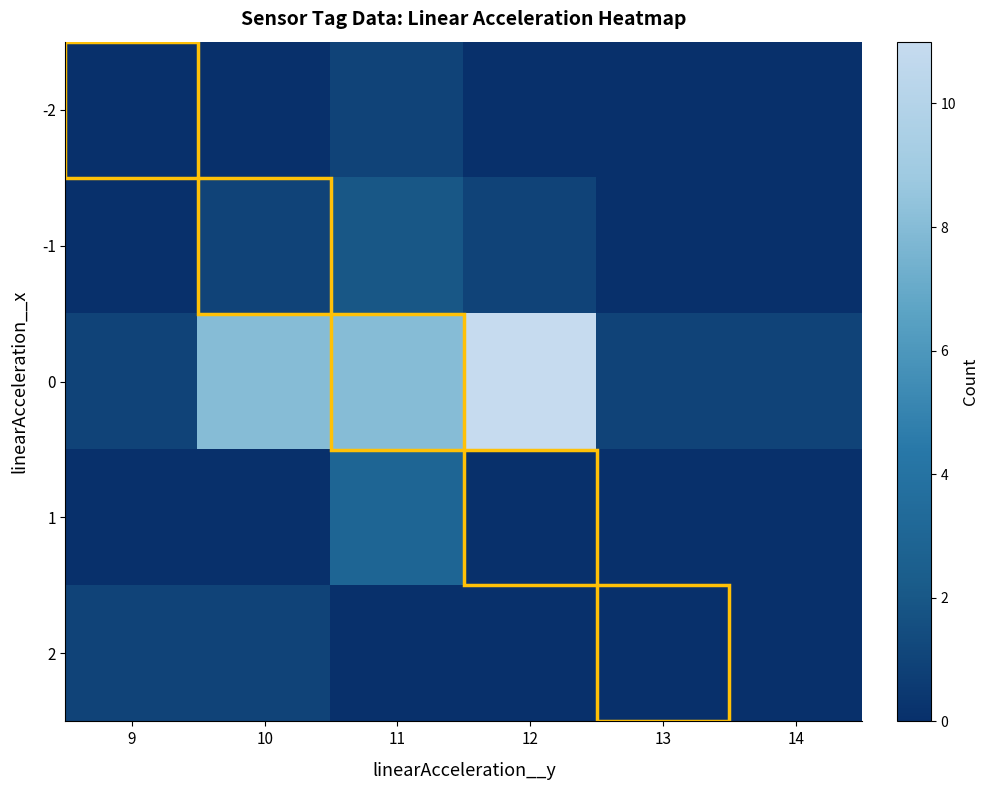

How many data points does each series have?

6